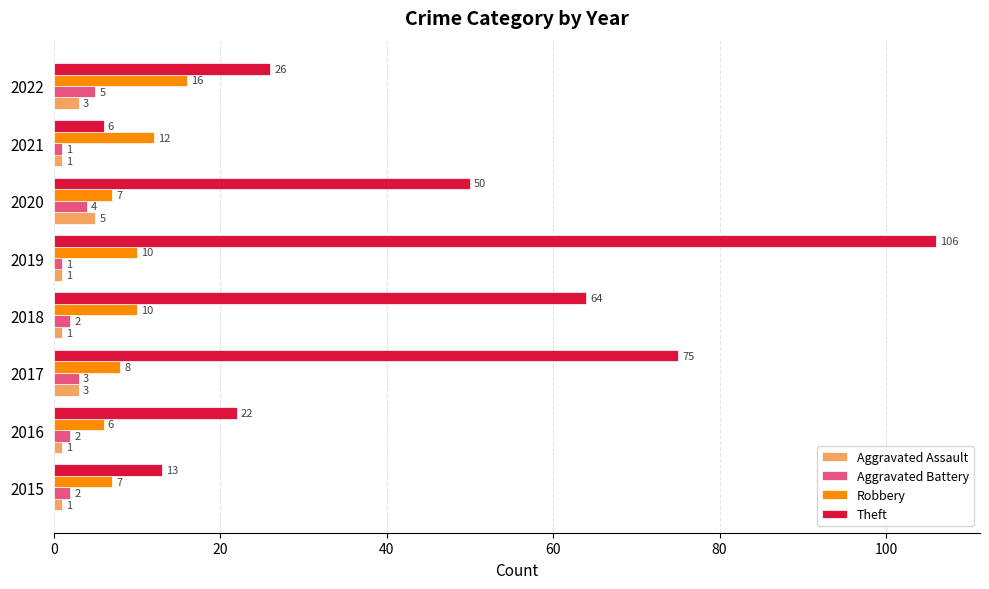

Rank the categories by Theft value from lowest to highest.

2021, 2015, 2016, 2022, 2020, 2018, 2017, 2019